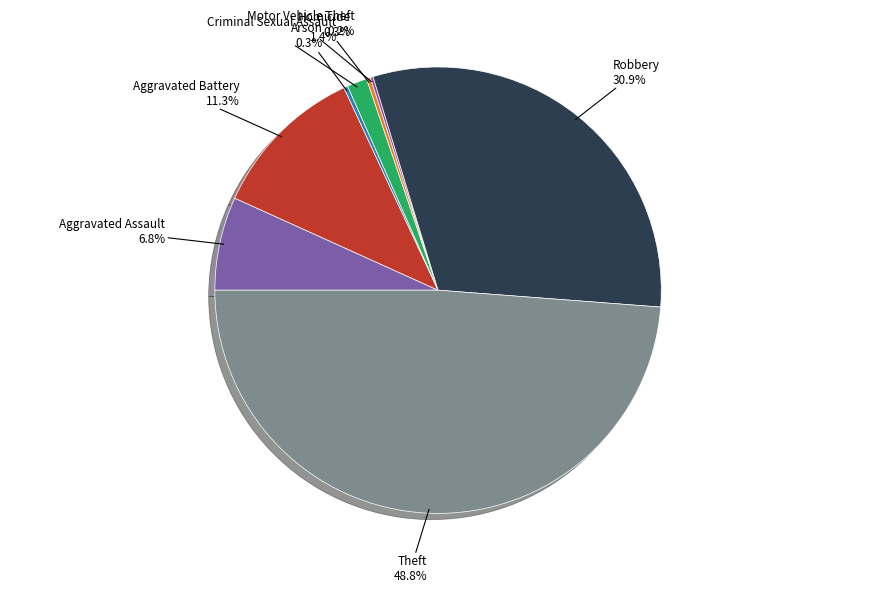

Is there a majority slice in this chart?

No